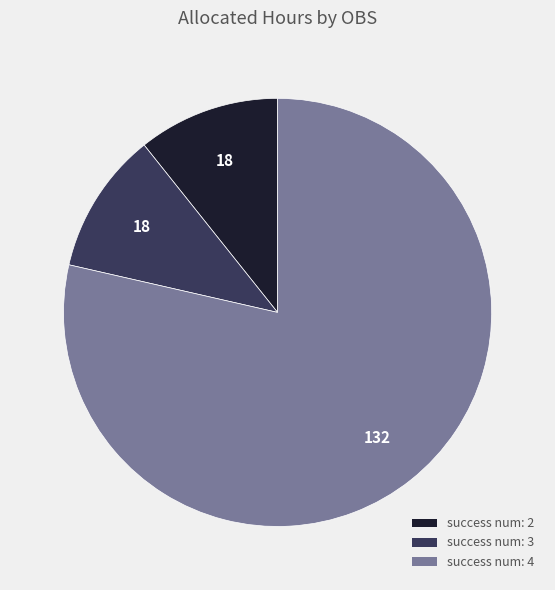

Does any single category account for the majority?

Yes